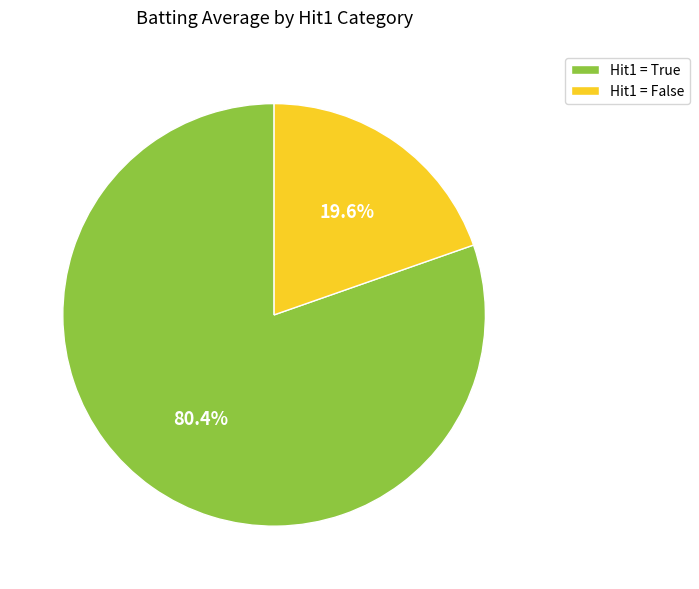

Does Hit1 = True account for over 50% of the chart?

Yes